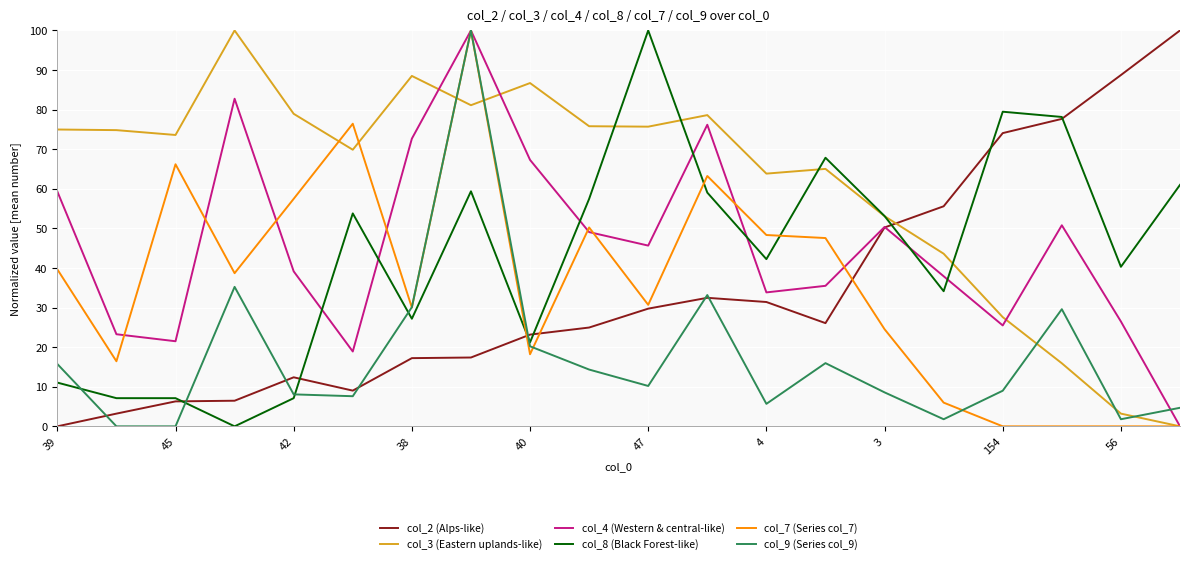

Which series ends up on top after the final intersection of col_3 (Eastern uplands-like) and col_2 (Alps-like)?

col_2 (Alps-like)